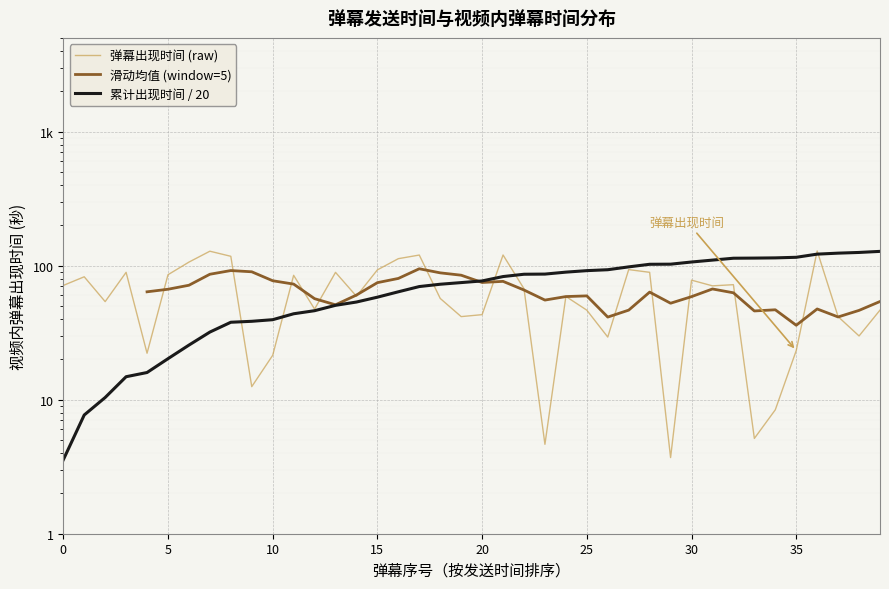

Reading left to right, what are all the values shown in this chart?

71.1	82.6	53.9	89.1	22.2	85.5	106.2	128.1	117.4	12.5	21.4	84.7	47.4	89.1	59.1	93.0	112.7	119.9	56.9	41.7	43.1	120.0	67.3	4.6	58.9	46.5	29.3	93.4	89.2	3.7	77.9	70.7	72.1	5.1	8.4	23.2	128.6	41.6	29.9	46.6